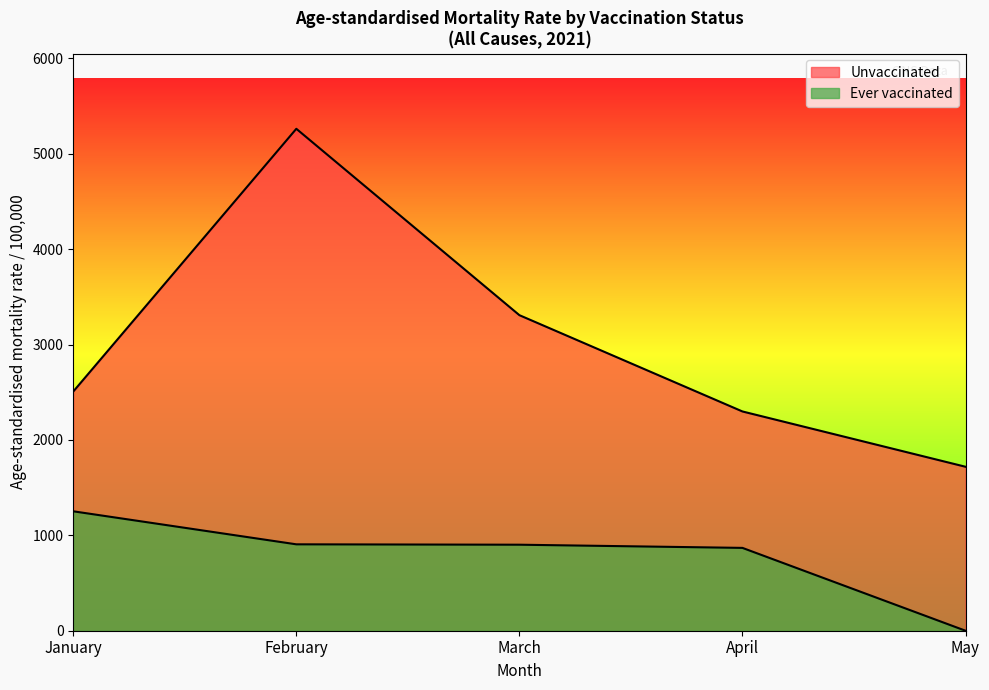

What is the sum of all Ever vaccinated values?

3927.5